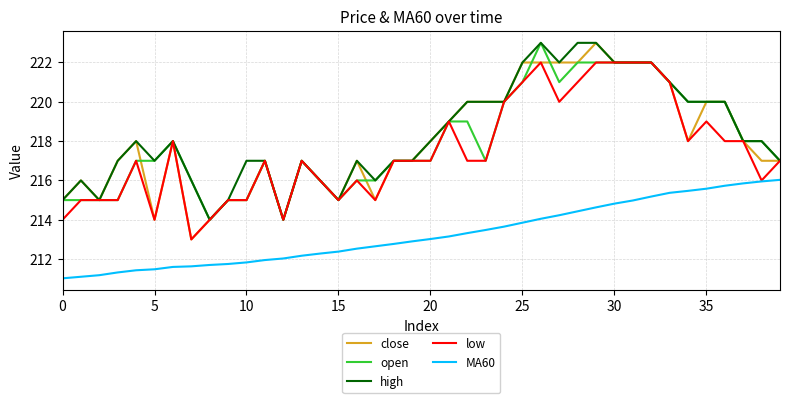

True or false: close and MA60 cross at least once.

False